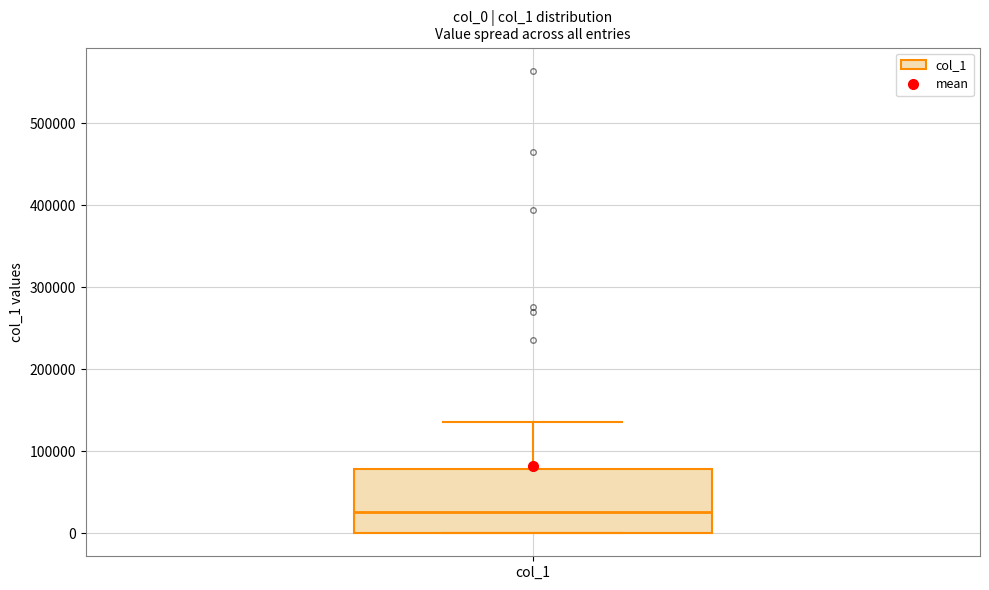

Transcribe this box plot: give where the median line is, the range the box spans, and where the two whiskers end, as read against the y-axis. The values are not printed on the chart, so give them approximately, as read against the axis.

median 30000, box 0 to 80000, whiskers 0 to 140000